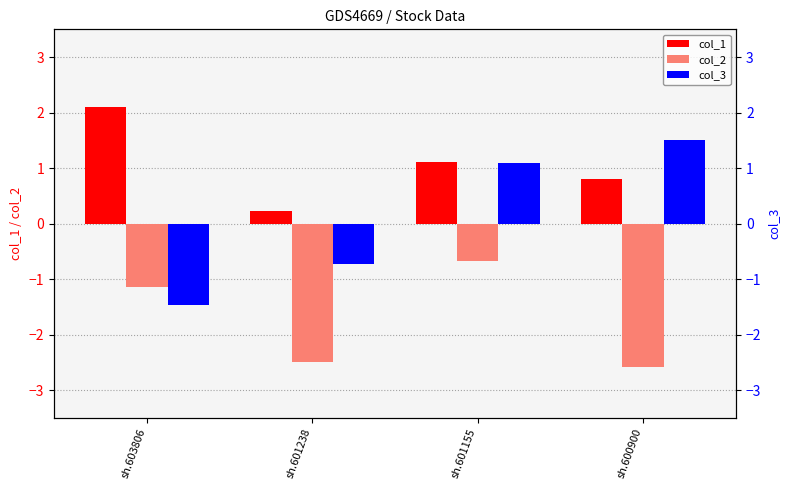

Reading left to right, what are all the values shown in this chart?

col_1: sh.603806=2.1	sh.601238=0.2	sh.601155=1.1	sh.600900=0.8
col_2: sh.603806=-1.1	sh.601238=-2.5	sh.601155=-0.7	sh.600900=-2.6
col_3: sh.603806=-1.5	sh.601238=-0.7	sh.601155=1.1	sh.600900=1.5